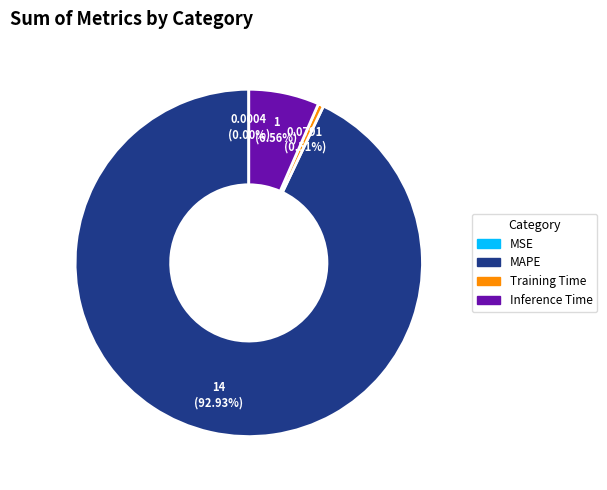

Is Inference Time the majority of the pie?

No